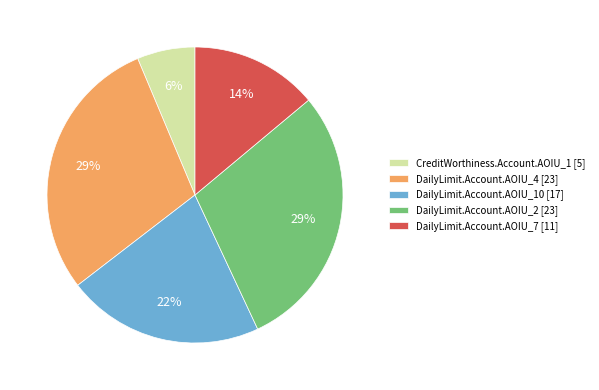

Is it true that DailyLimit.Account.AOIU_4 [23] is 41% of the pie?

False